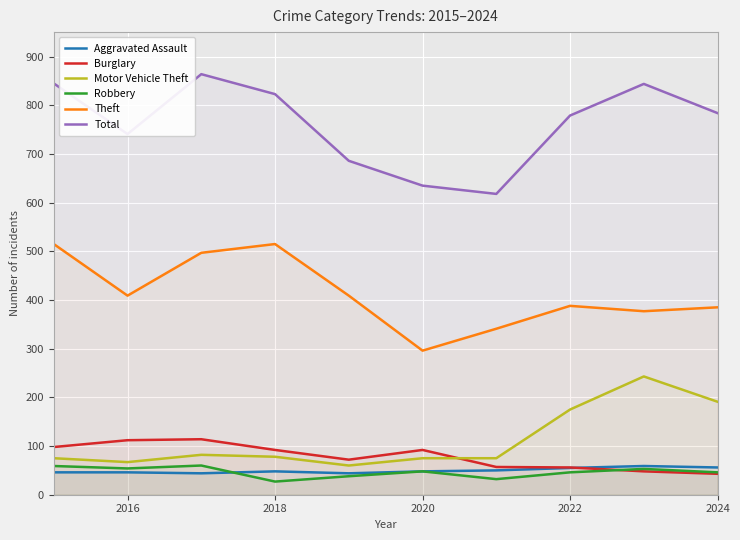

Which series has the largest total across all categories?

Total